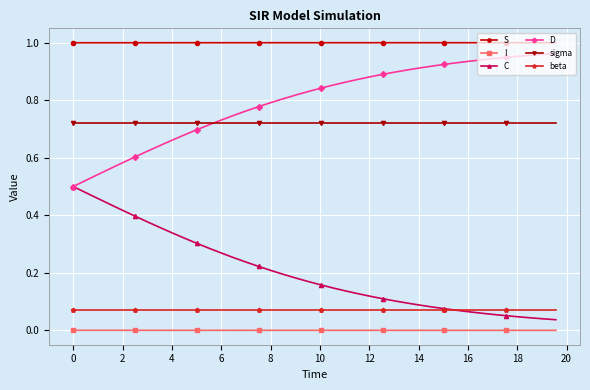

Which series has the largest total across all categories?

S